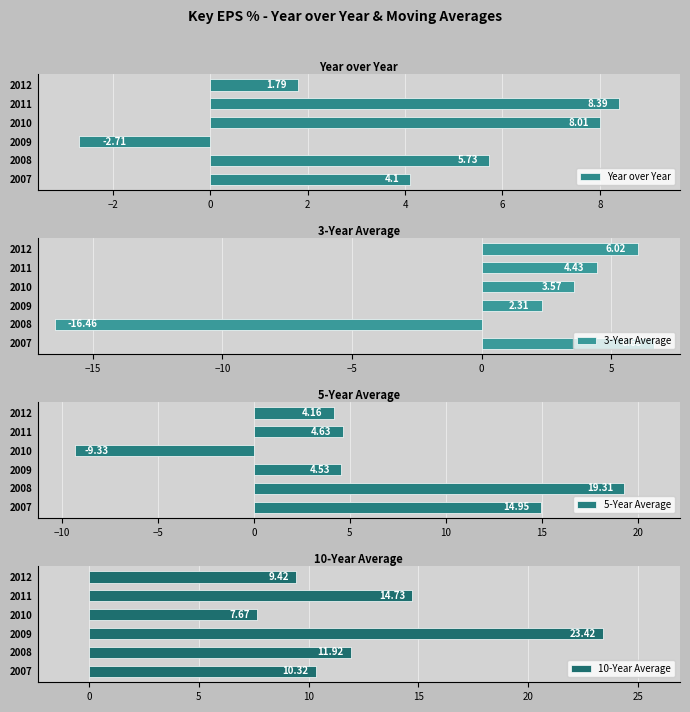

What is the value of the 10-Year Average bar at the 4th from the left?

7.7